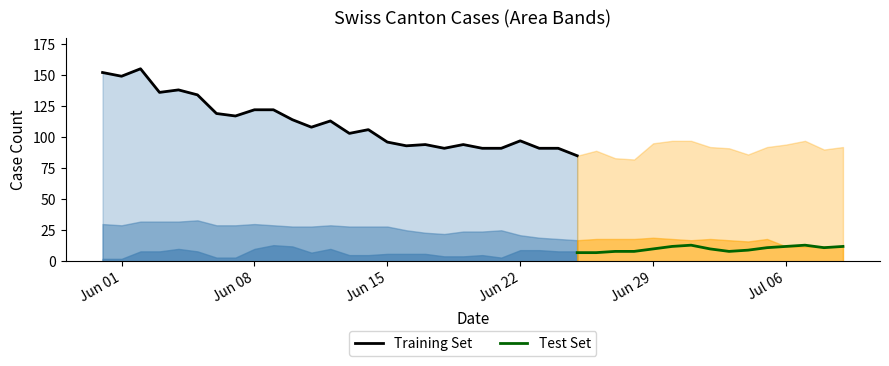

What is the highest value of the Training Set series?

155